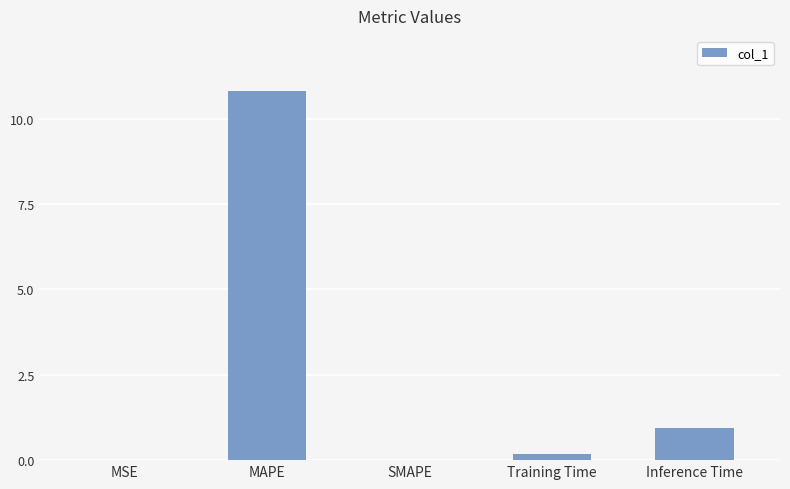

What is the sum of all values?

11.9